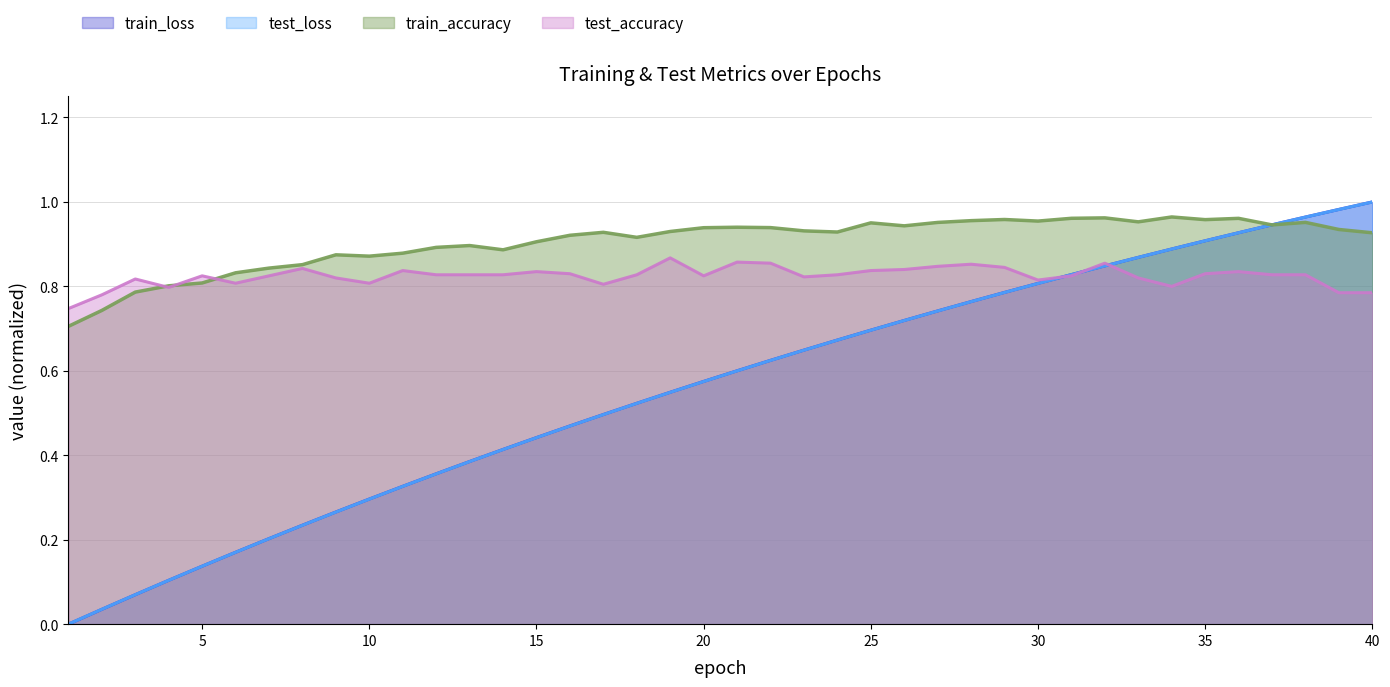

Reading left to right, extract all data points from this chart.

test_accuracy: 0.7	0.8	0.8	0.8	0.8	0.8	0.8	0.8	0.8	0.8	0.8	0.8	0.8	0.8	0.8	0.8	0.8	0.8	0.9	0.8	0.9	0.9	0.8	0.8	0.8	0.8	0.8	0.9	0.8	0.8	0.8	0.9	0.8	0.8	0.8	0.8	0.8	0.8	0.8	0.8
train_accuracy: 0.7	0.7	0.8	0.8	0.8	0.8	0.8	0.9	0.9	0.9	0.9	0.9	0.9	0.9	0.9	0.9	0.9	0.9	0.9	0.9	0.9	0.9	0.9	0.9	1.0	0.9	1.0	1.0	1.0	1.0	1.0	1.0	1.0	1.0	1.0	1.0	0.9	1.0	0.9	0.9
test_loss: 0.0	0.0	0.1	0.1	0.1	0.2	0.2	0.2	0.3	0.3	0.3	0.4	0.4	0.4	0.4	0.5	0.5	0.5	0.5	0.6	0.6	0.6	0.6	0.7	0.7	0.7	0.7	0.8	0.8	0.8	0.8	0.8	0.9	0.9	0.9	0.9	0.9	1.0	1.0	1.0
train_loss: 0.0	0.0	0.1	0.1	0.1	0.2	0.2	0.2	0.3	0.3	0.3	0.4	0.4	0.4	0.4	0.5	0.5	0.5	0.5	0.6	0.6	0.6	0.6	0.7	0.7	0.7	0.7	0.8	0.8	0.8	0.8	0.8	0.9	0.9	0.9	0.9	0.9	1.0	1.0	1.0